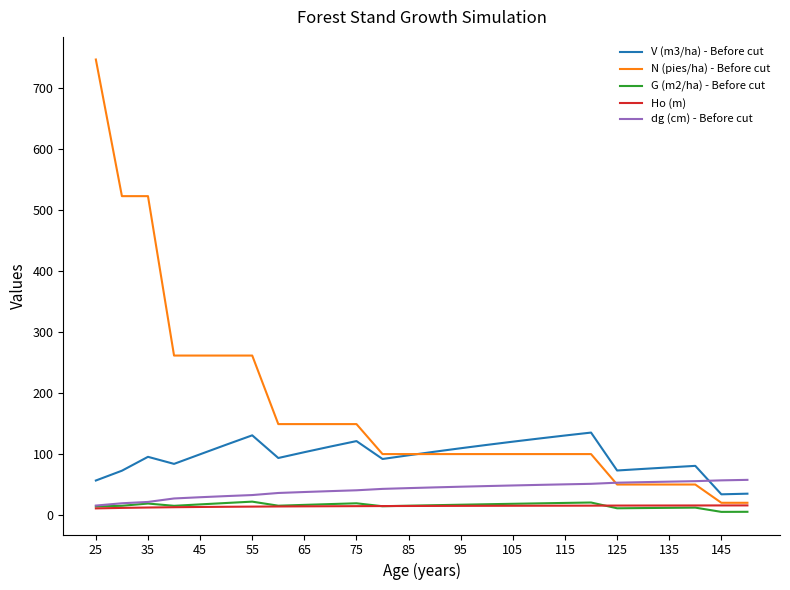

True or false: G (m2/ha) - Before cut and V (m3/ha) - Before cut cross at least once.

False